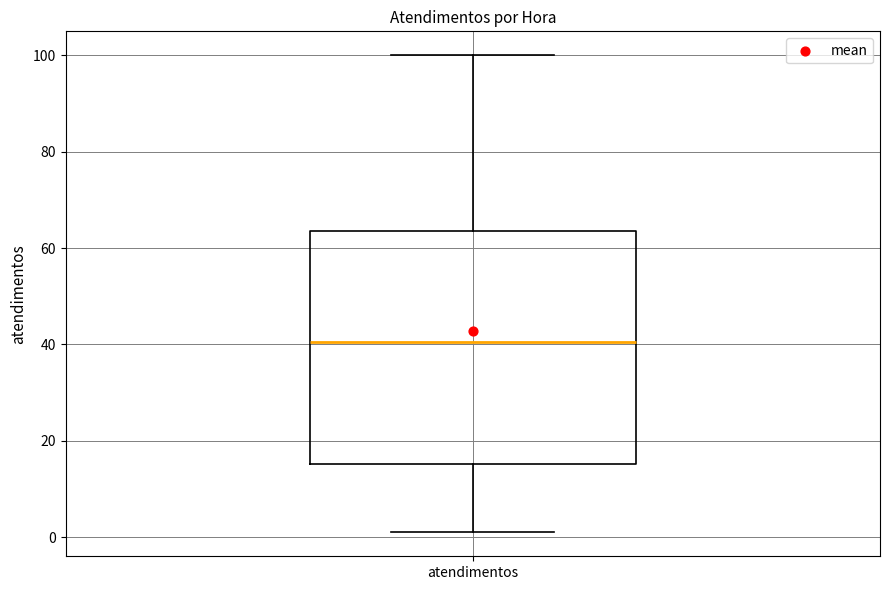

Transcribe this box plot: give where the median line is, the range the box spans, and where the two whiskers end, as read against the y-axis. The values are not printed on the chart, so give them approximately, as read against the axis.

median 40, box 16 to 64, whiskers 2 to 100